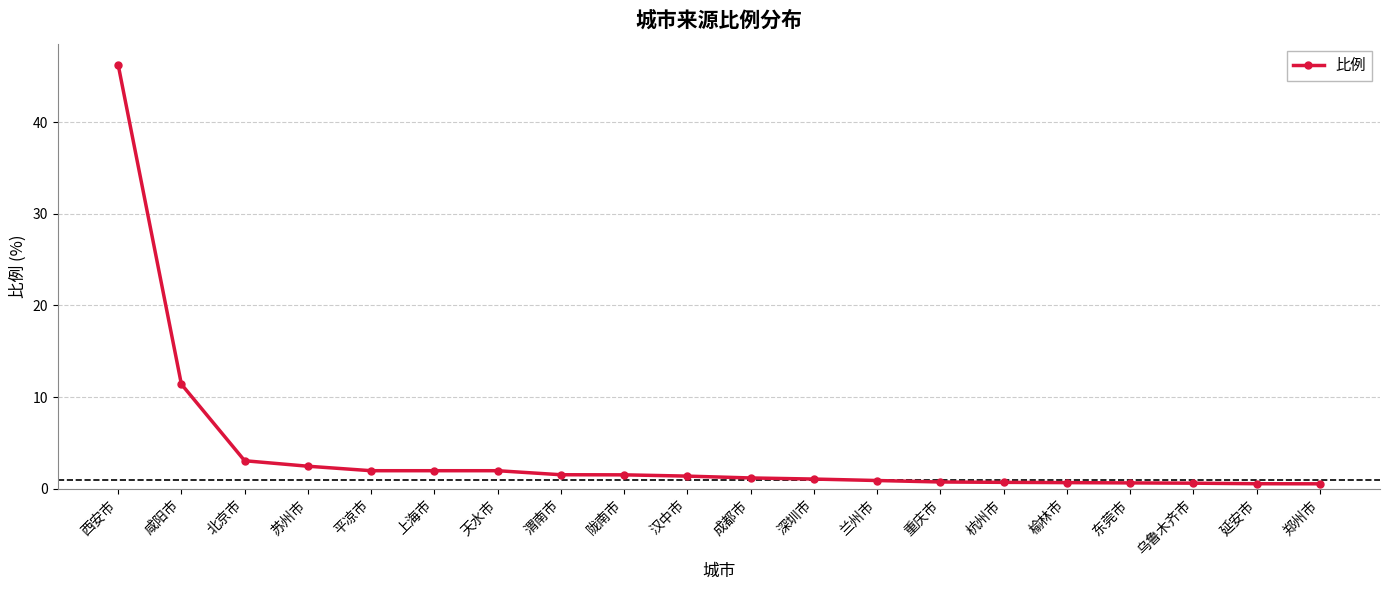

What is the smallest value displayed?

0.5